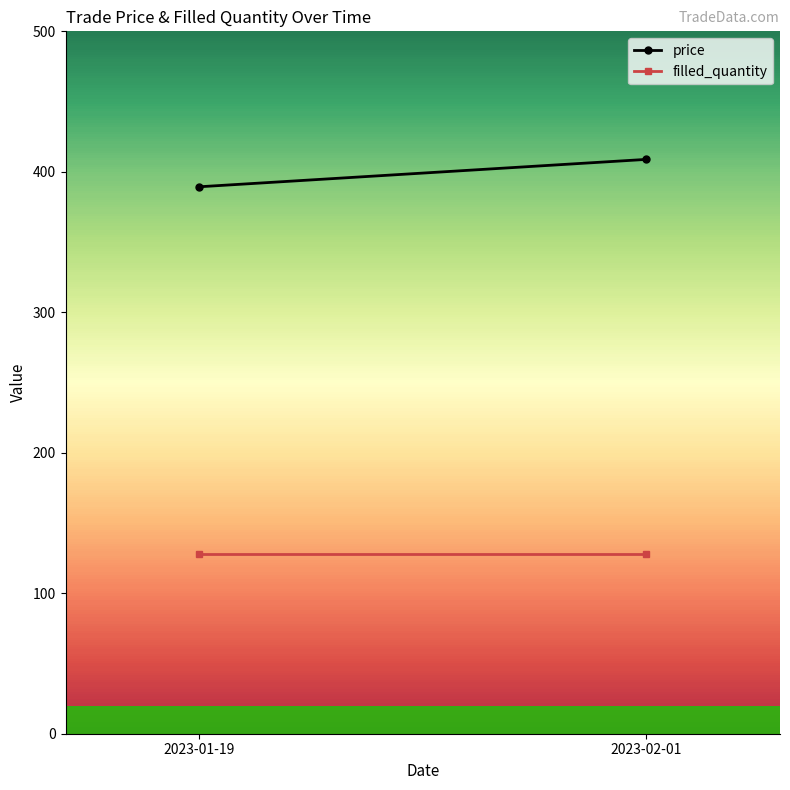

What is the difference between the highest and lowest values at 2023-02-01?

280.8